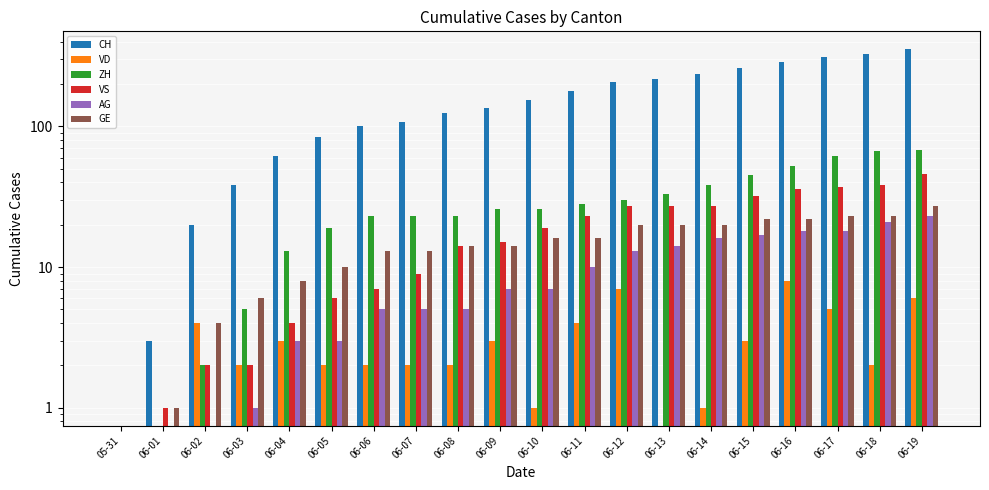

Count the number of data series in this chart.

6